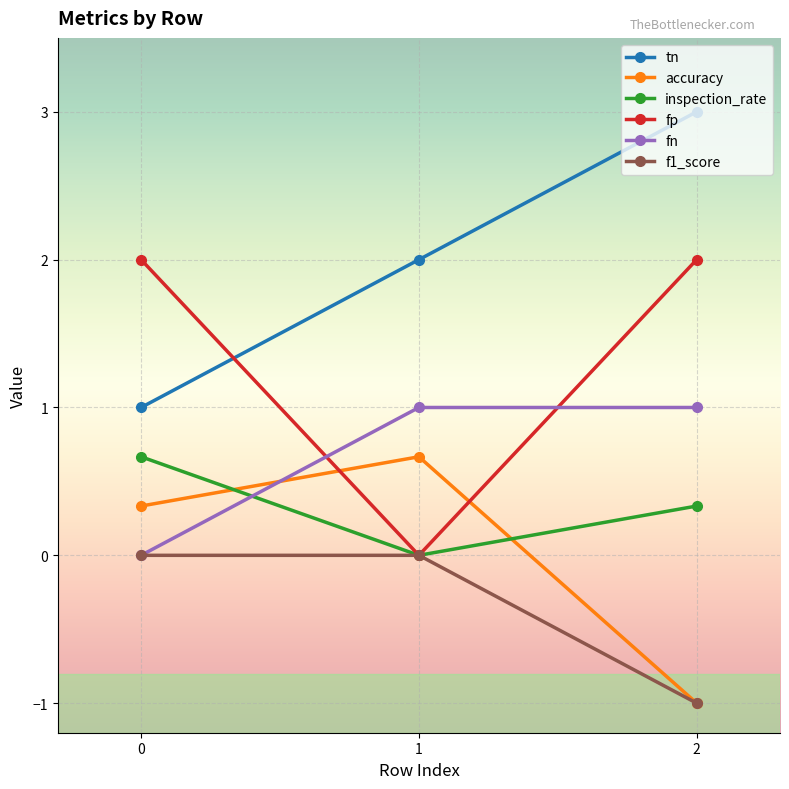

Which series has the largest total across all categories?

tn